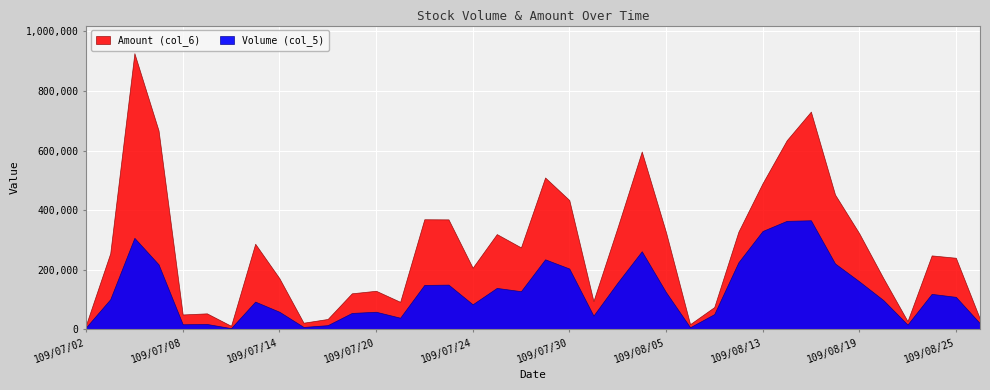

What is the label of the 36th point from the left?

109/08/24